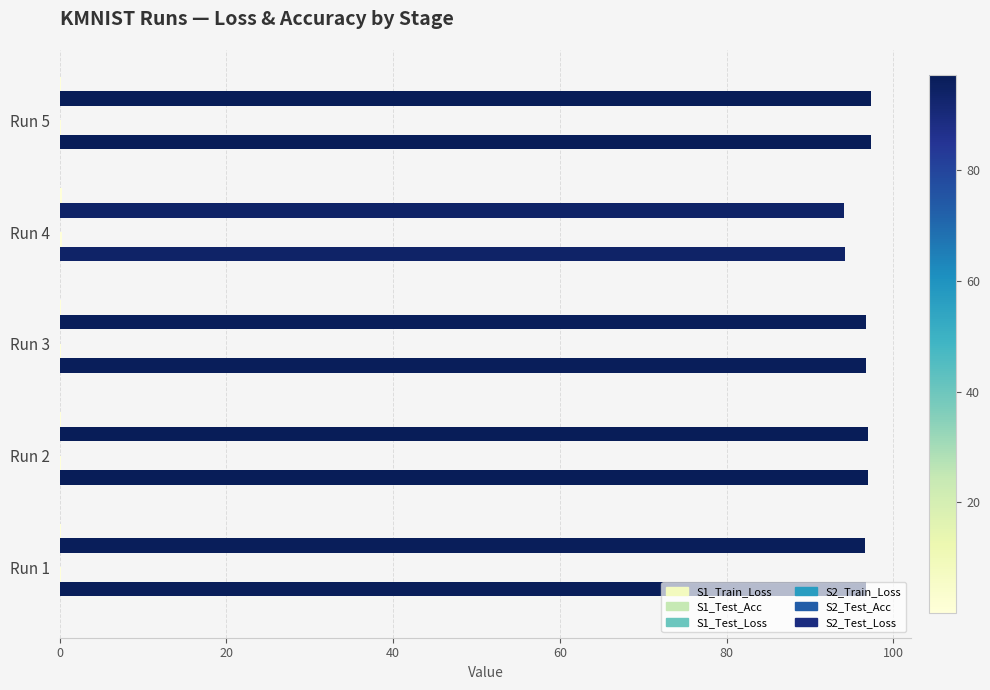

How many values in the S2_Test_Acc series exceed 96?

4